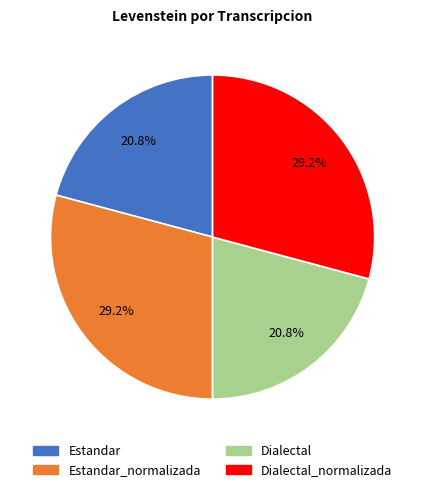

How many segments does this pie chart have?

4